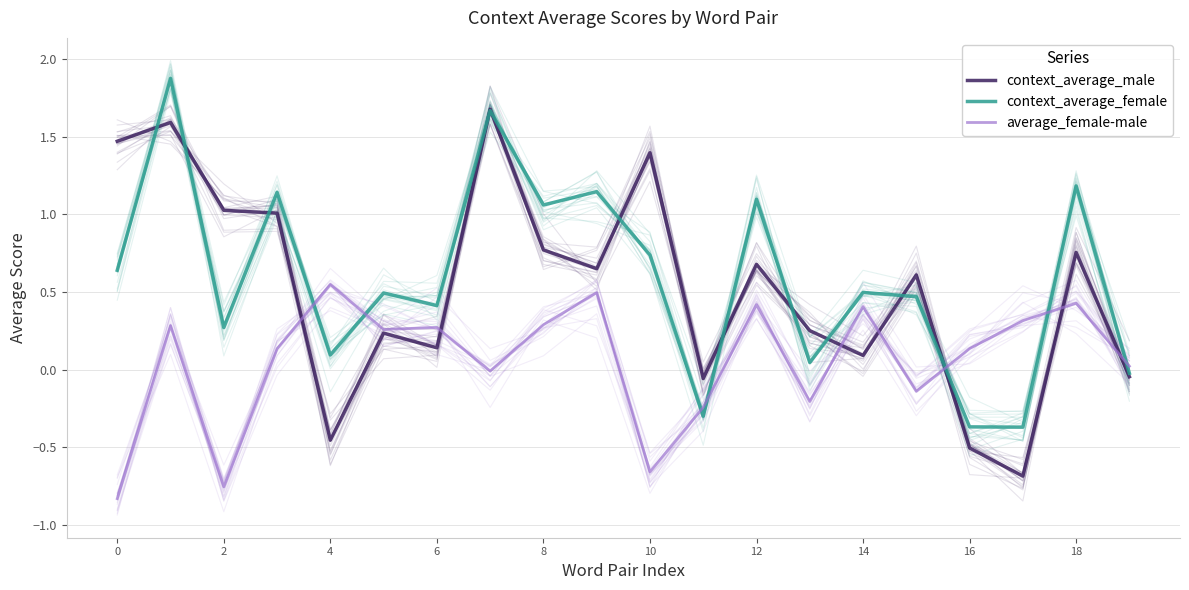

Reading right to left, what are all the values shown in this chart?

context_average_male: -0.0	0.8	-0.7	-0.5	0.6	0.1	0.3	0.7	-0.1	1.4	0.7	0.8	1.7	0.1	0.2	-0.5	1.0	1.0	1.6	1.5
context_average_female: -0.0	1.2	-0.4	-0.4	0.5	0.5	0.0	1.1	-0.3	0.7	1.1	1.1	1.7	0.4	0.5	0.1	1.1	0.3	1.9	0.6
average_female-male: 0.0	0.4	0.3	0.1	-0.1	0.4	-0.2	0.4	-0.2	-0.7	0.5	0.3	-0.0	0.3	0.3	0.5	0.1	-0.8	0.3	-0.8